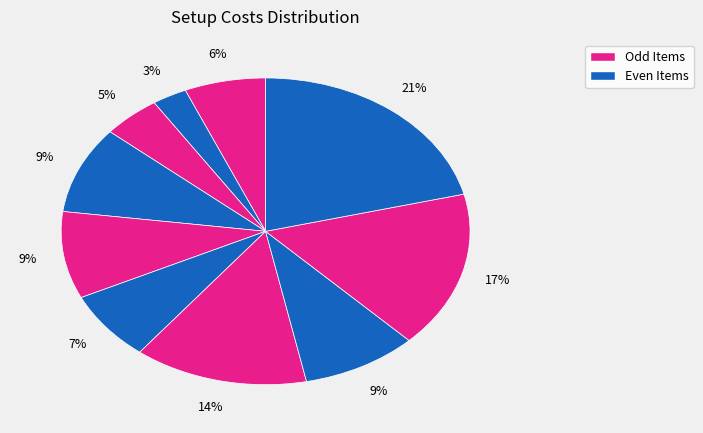

Is there any slice that represents more than half of the pie?

No